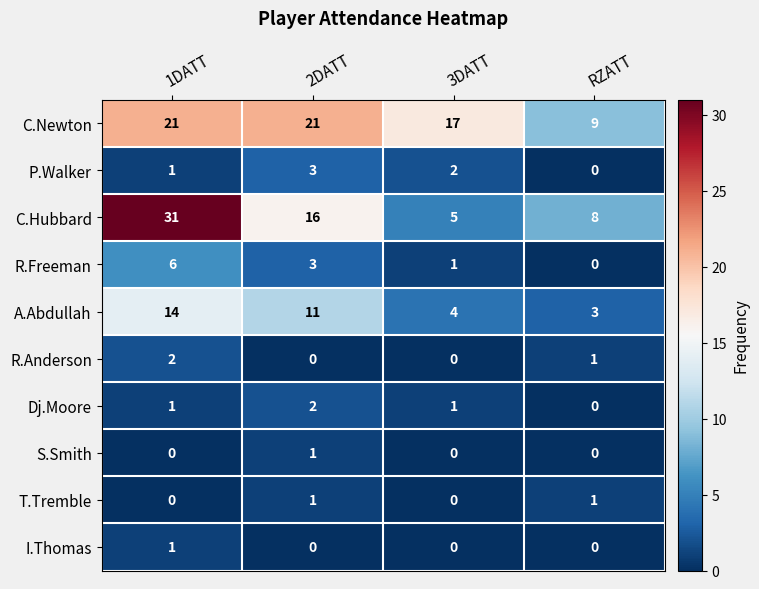

True or false: Dj.Moore has a value of 3 at 2DATT.

False